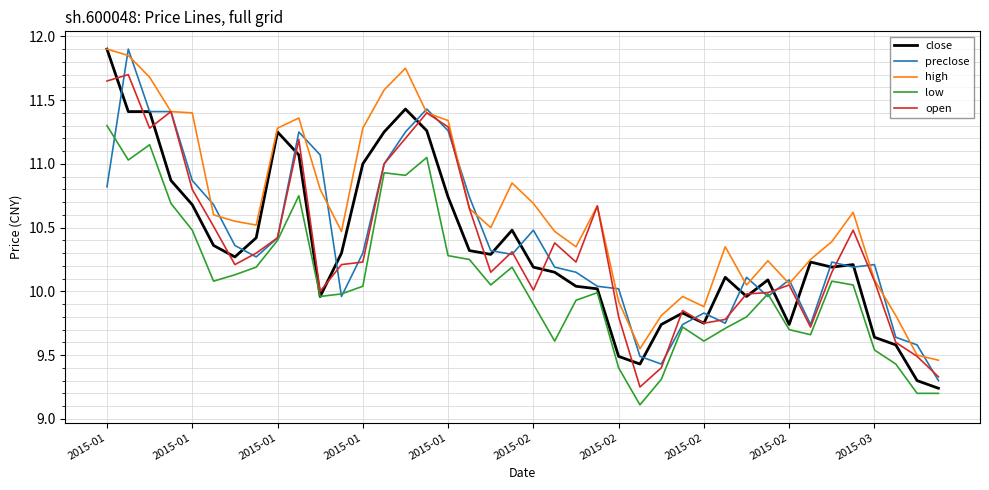

What is the smallest value displayed?

9.1